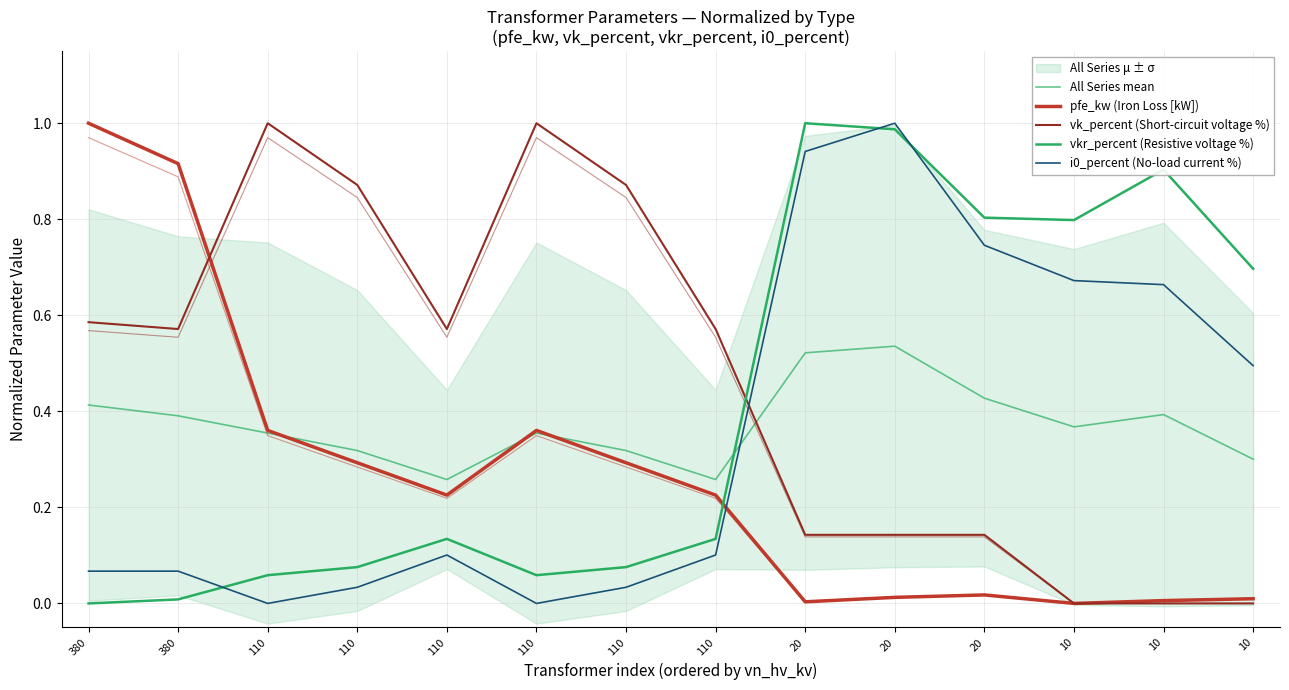

Count the number of categories in the chart.

14